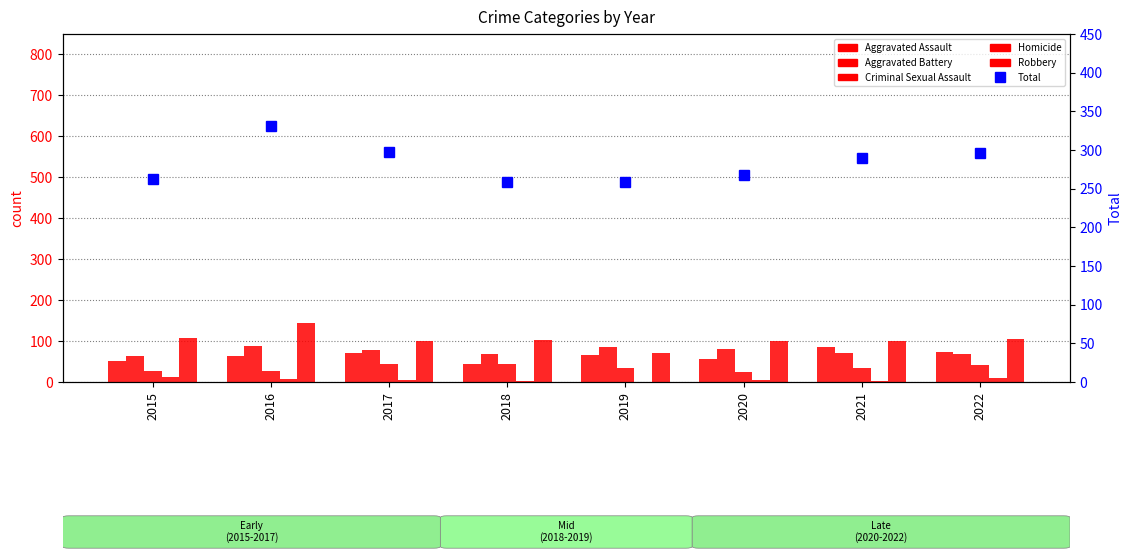

How many positive values does the Homicide series have?

7